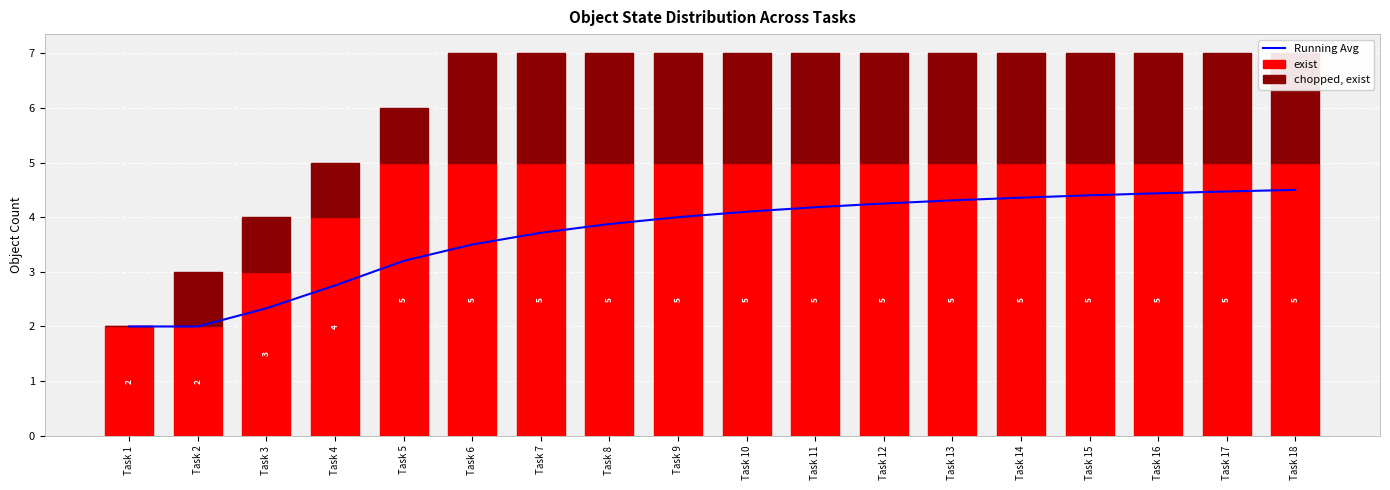

At which category is the sum across all series the highest?

Task 18